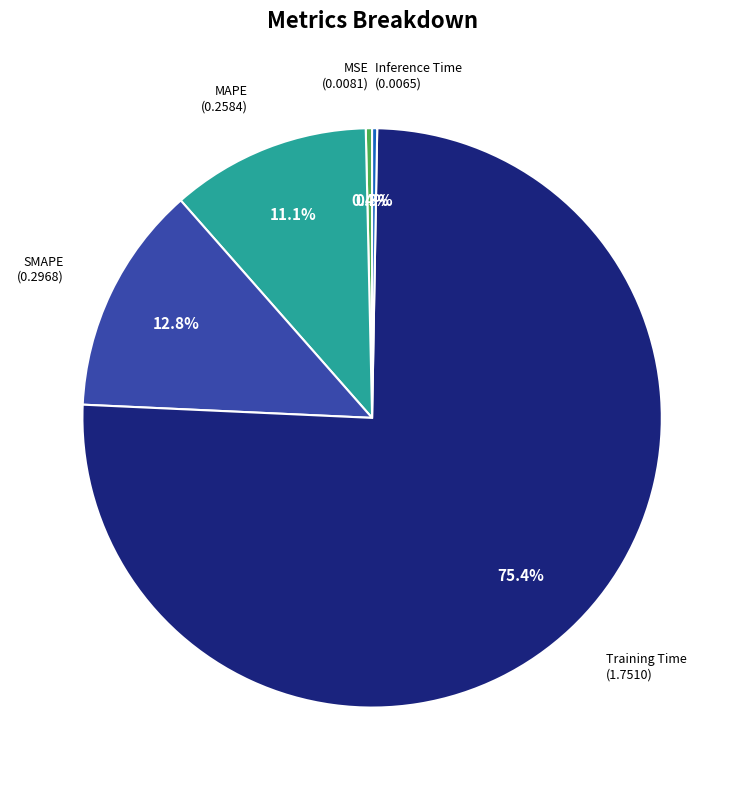

How many slices are in this pie chart?

5